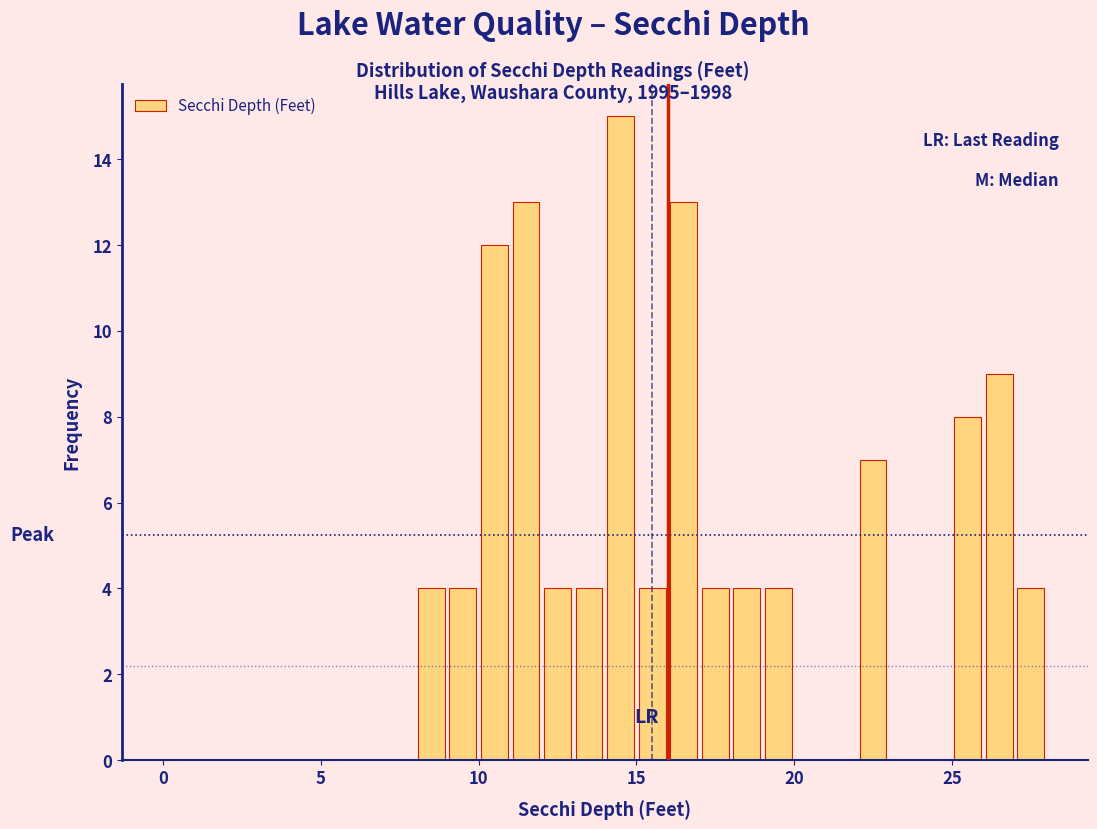

Around what value on the x-axis is the tallest bar? Give the approximate position of its centre, as read against the axis.

14.5